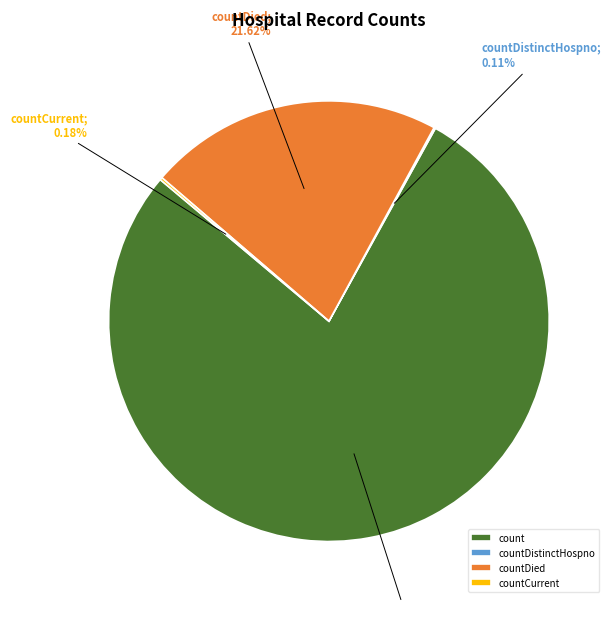

Between countDied and count, which is larger?

count